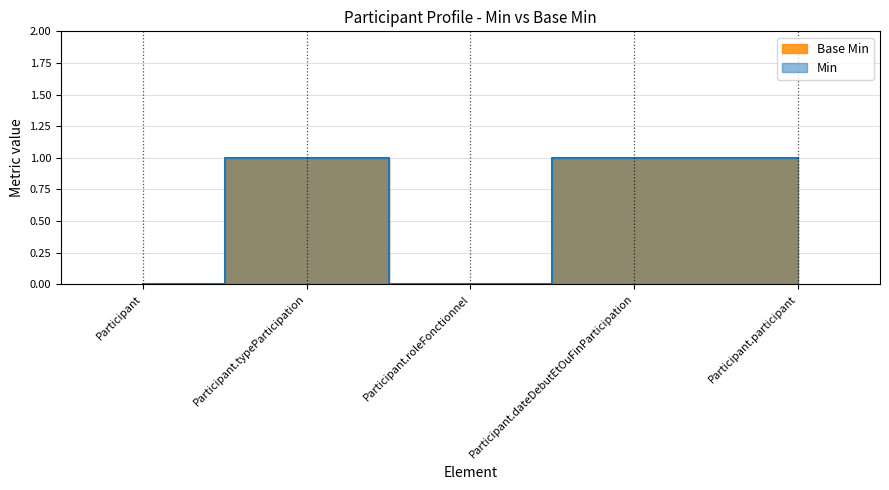

How many interior local peaks does the Base Min series have?

1